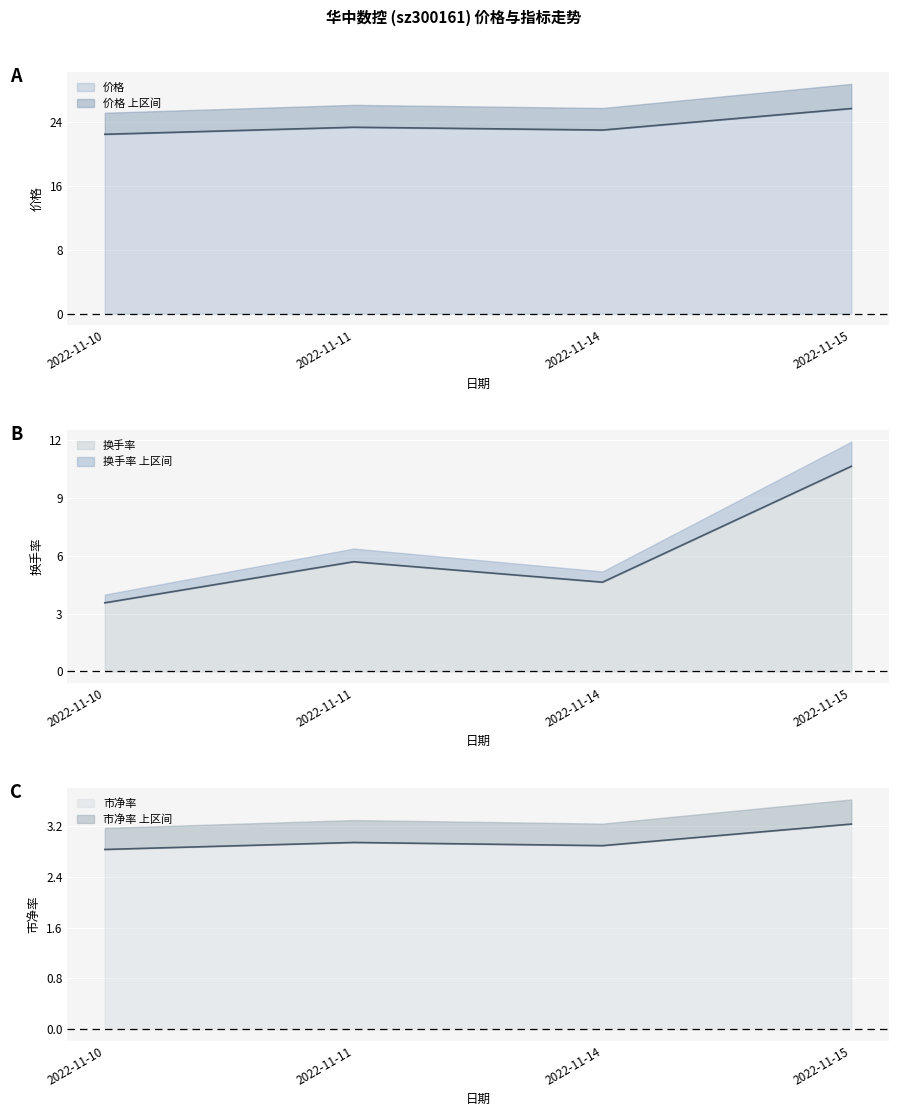

What is the difference between the 换手率 values at 2022-11-15 and 2022-11-14?

6.0